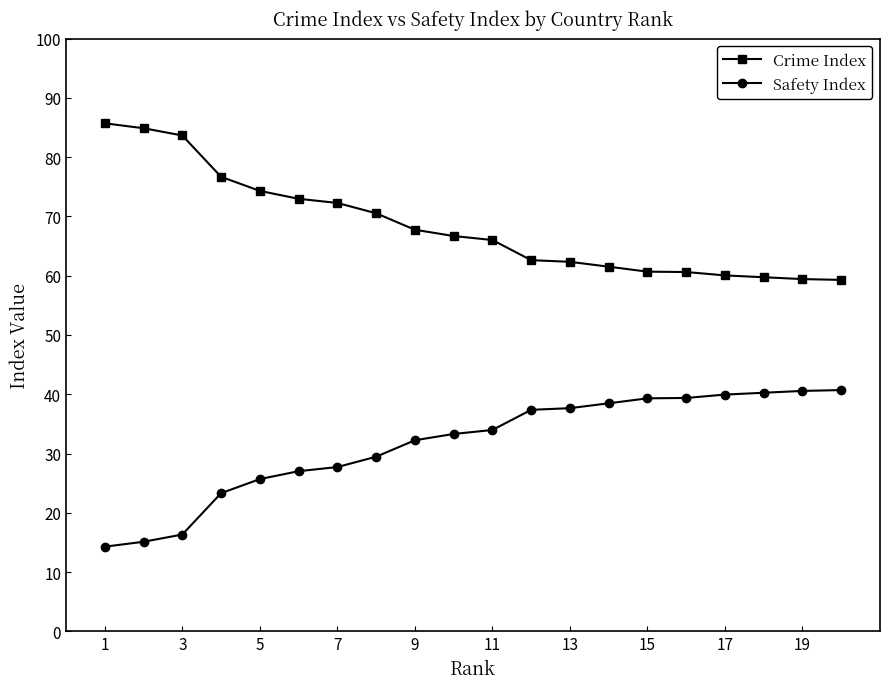

List the series in order of their overall mean, lowest first.

Safety Index, Crime Index